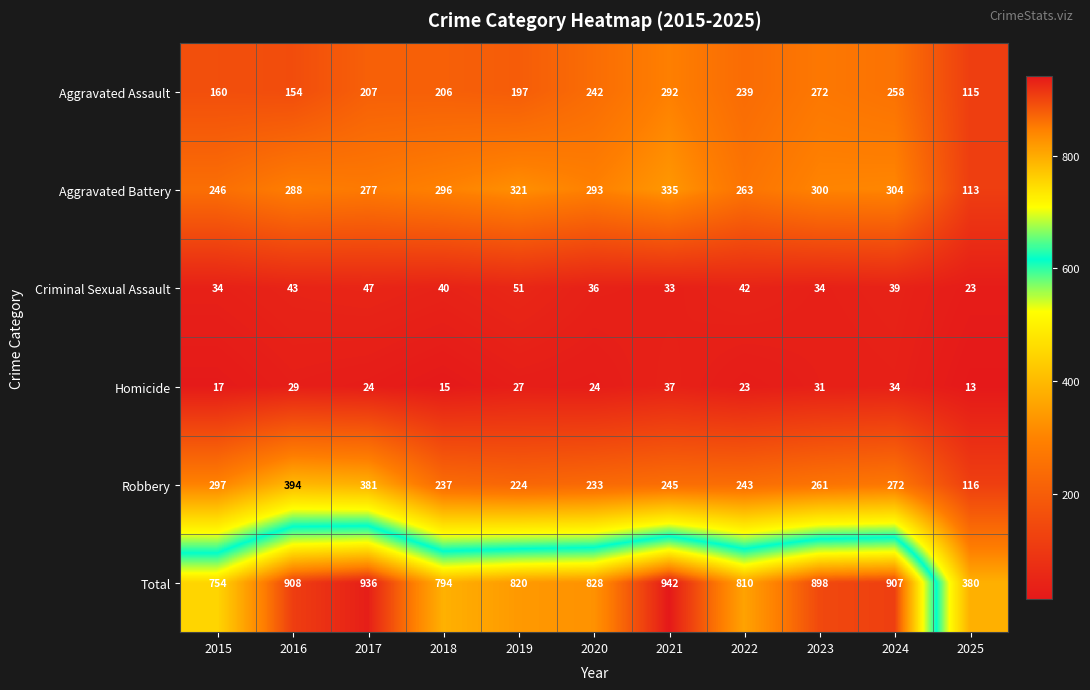

Read the Criminal Sexual Assault value at 2015.

34